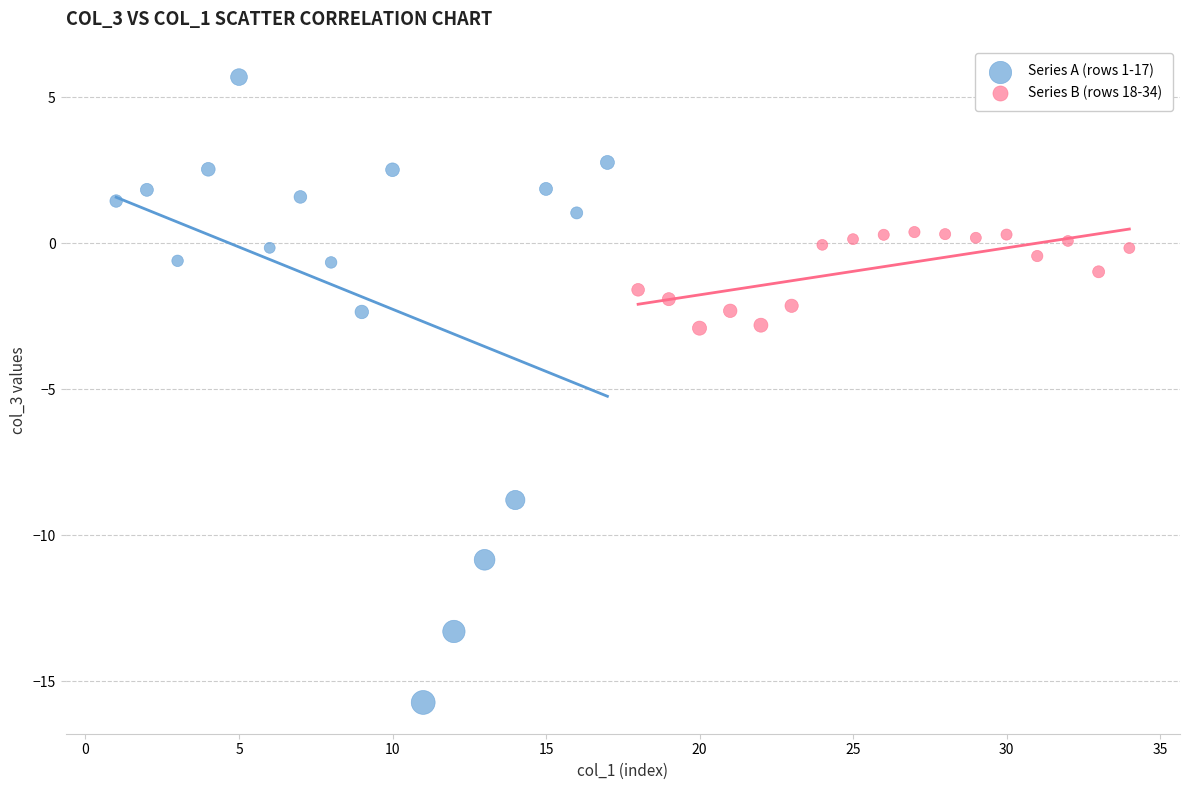

What are all the series names shown in the legend?

Series A (rows 1-17), Series B (rows 18-34)